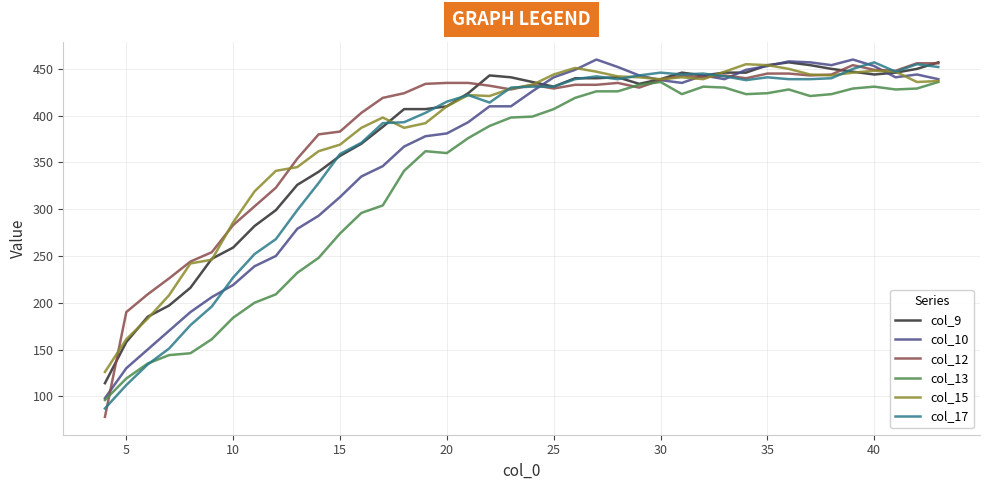

Which series has the widest spread of values?

col_12